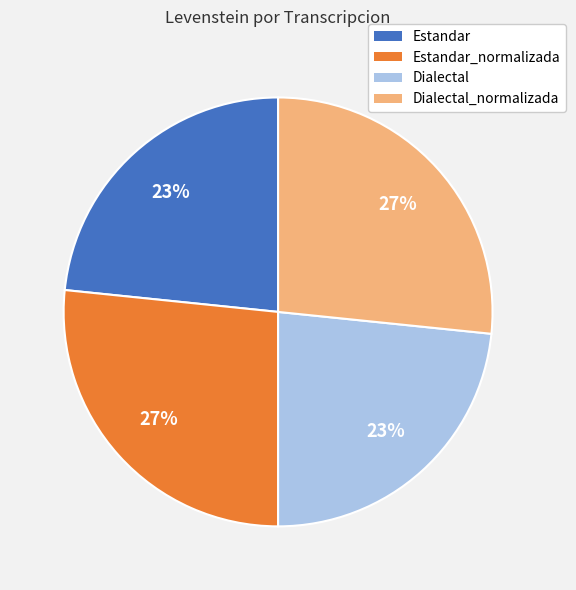

Which has a higher value, Dialectal or Estandar_normalizada?

Estandar_normalizada